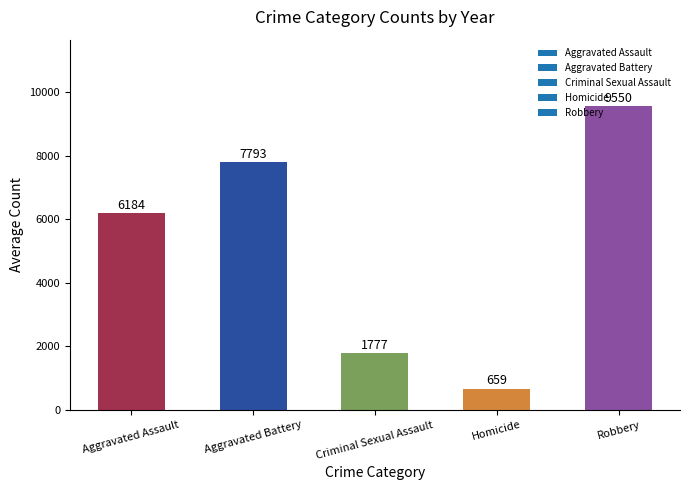

What position from the right is Robbery?

1